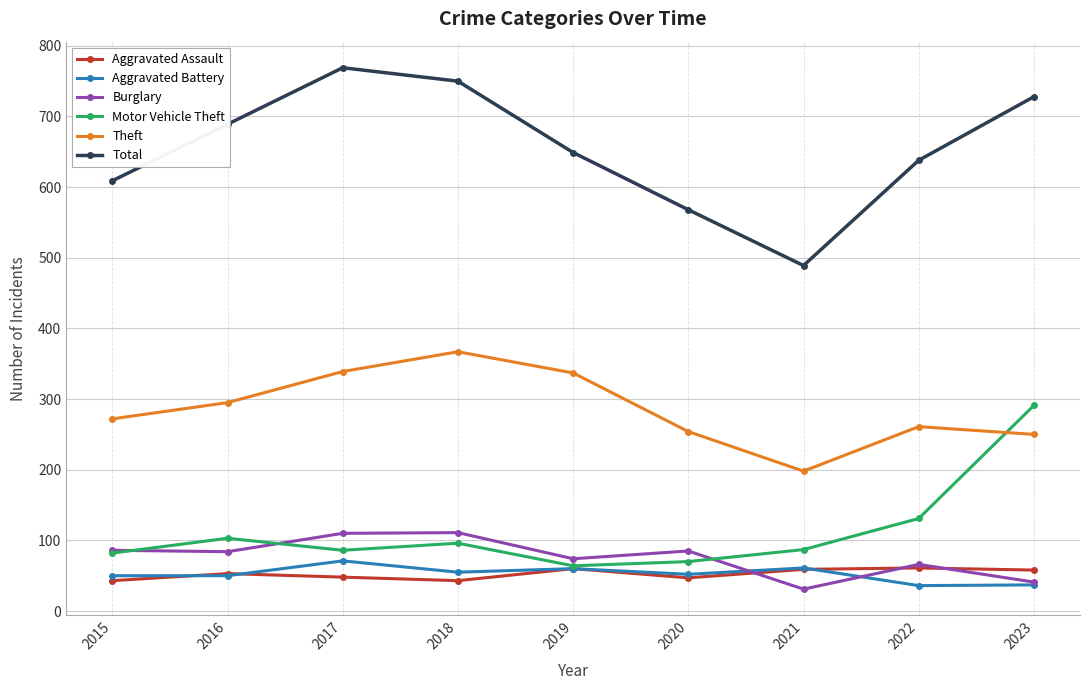

True or false: Burglary and Total intersect in this chart.

False